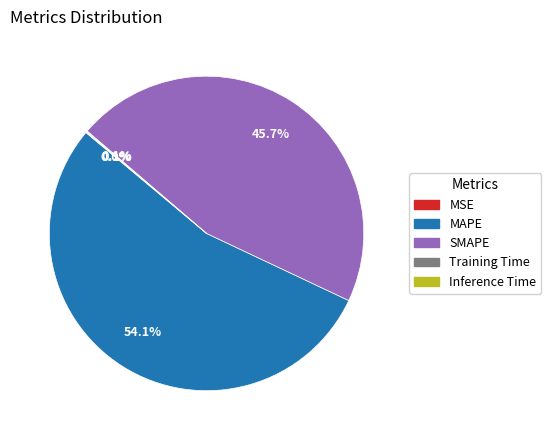

Which category accounts for the majority?

MAPE